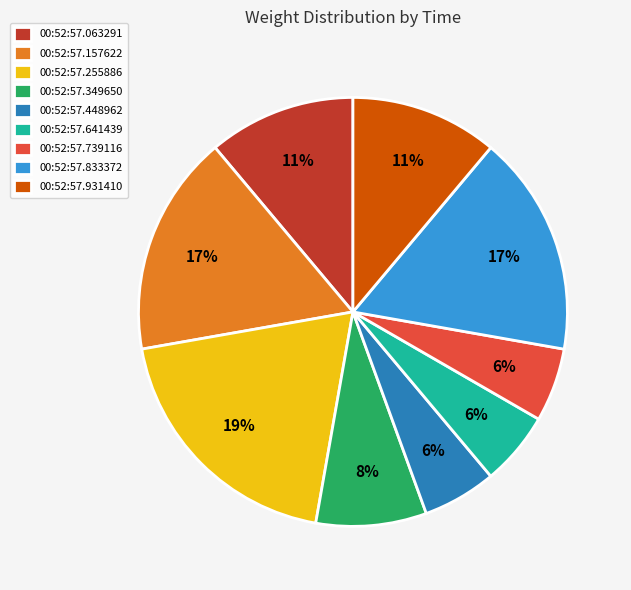

To the nearest percent, what is the difference between the 00:52:57.157622 and 00:52:57.063291 slice percentages?

6%